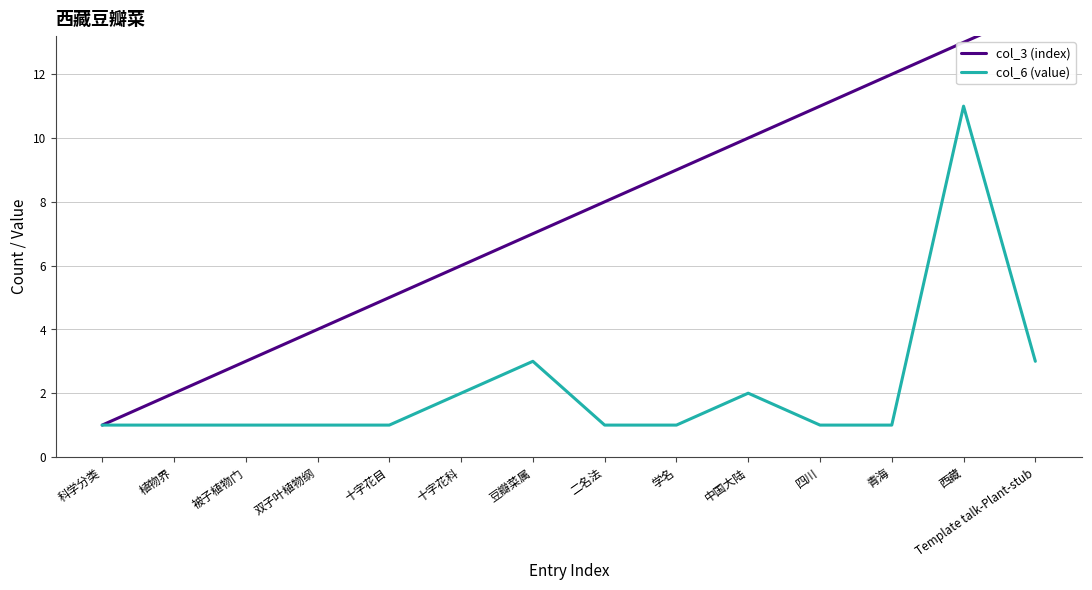

What is the smallest value displayed?

1